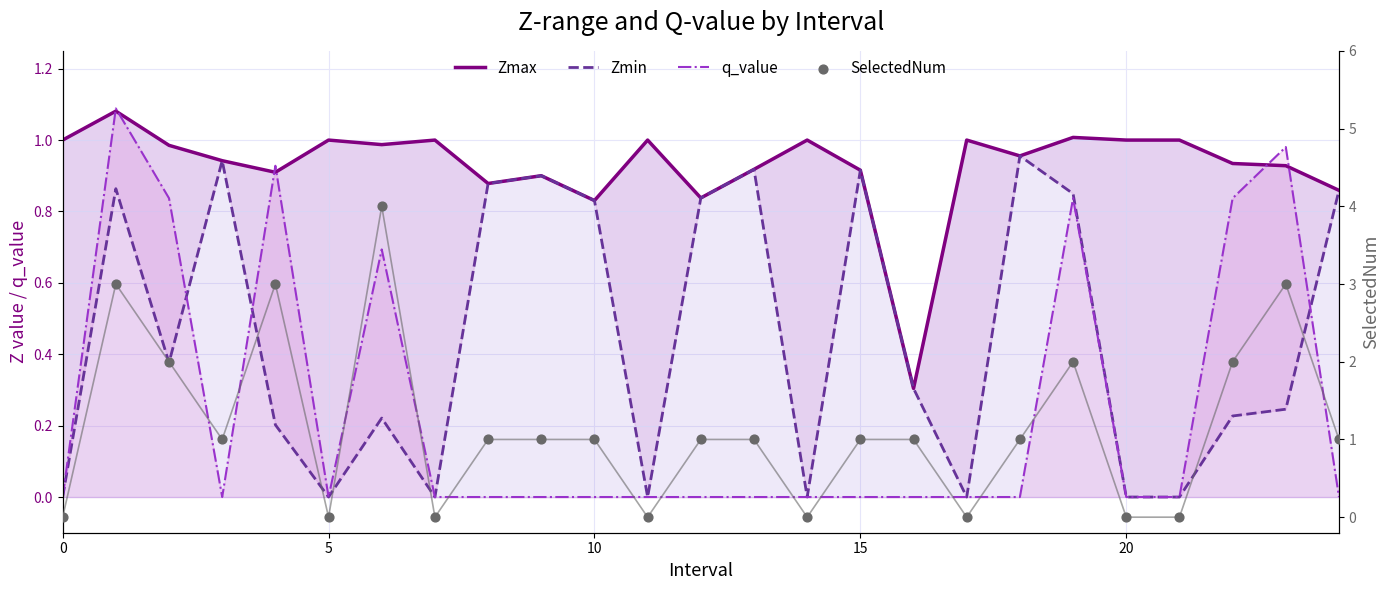

Which series reaches the maximum Y coordinate?

SelectedNum